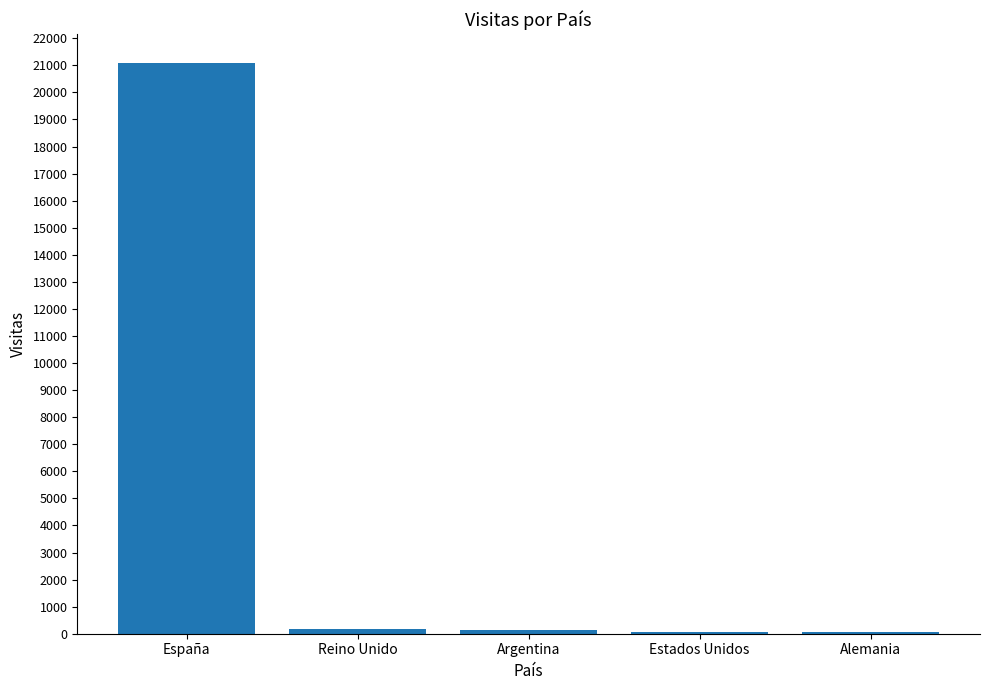

What is the sum of the values at Argentina and Reino Unido?

324